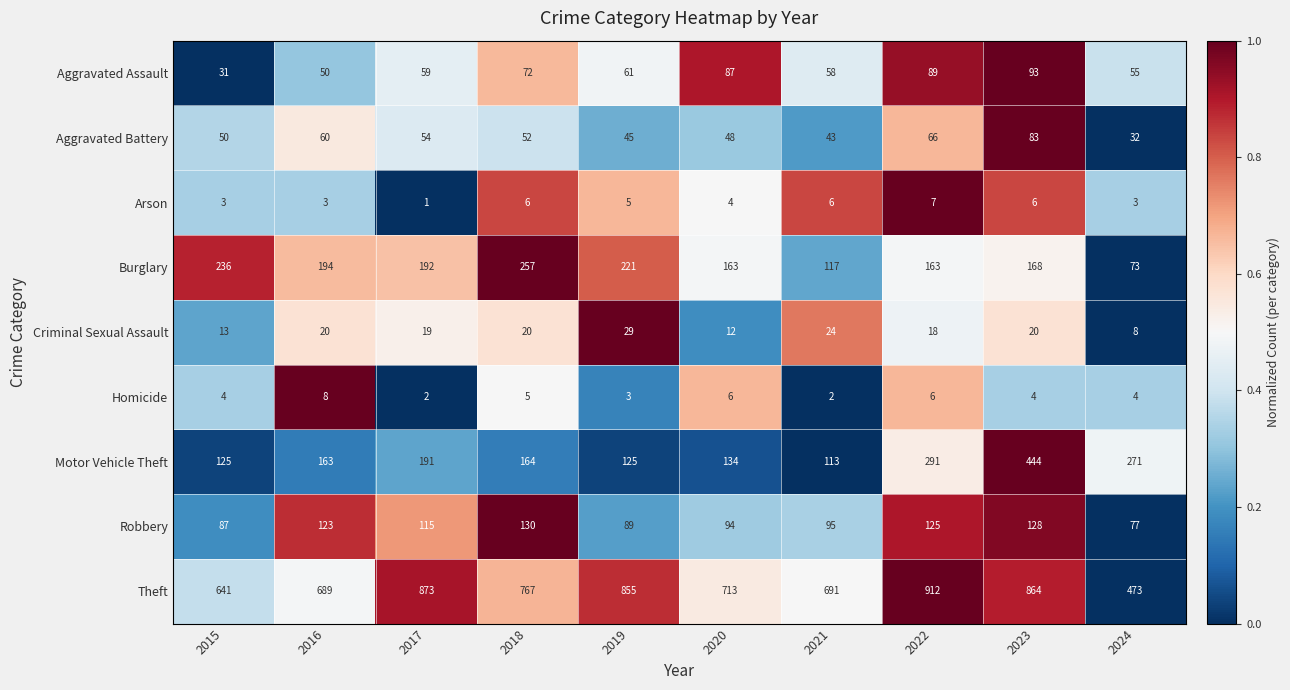

What is the total value across all series at 2021?

1149